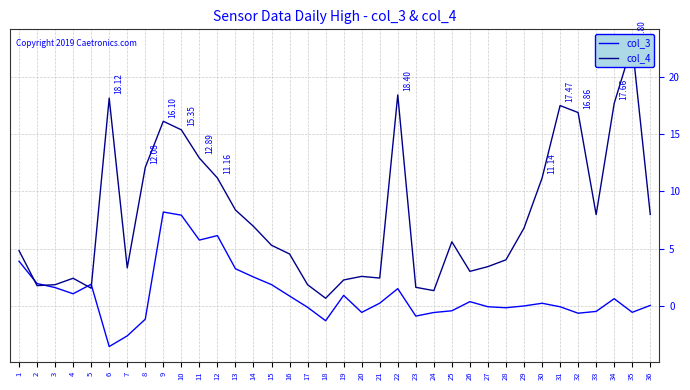

Rank the categories by col_3 value from highest to lowest.

9, 10, 12, 11, 1, 13, 14, 2, 5, 15, 3, 22, 4, 19, 16, 34, 26, 21, 30, 36, 29, 27, 31, 17, 28, 25, 33, 35, 20, 24, 32, 23, 8, 18, 7, 6